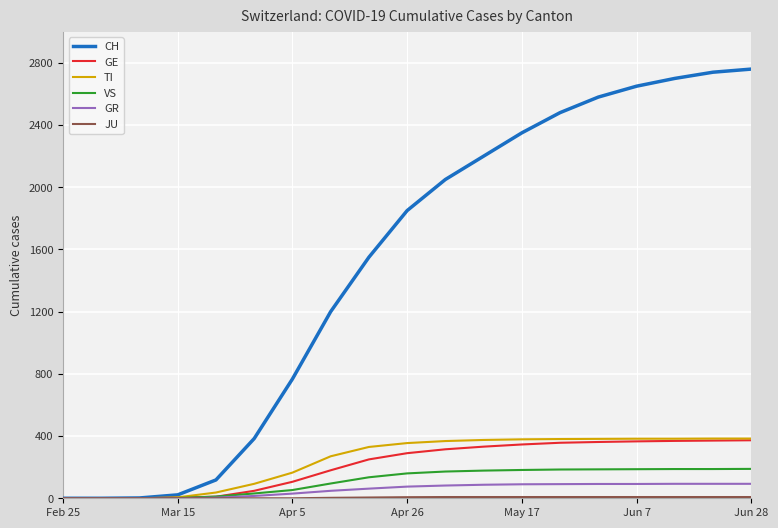

What is the maximum value for TI?

384